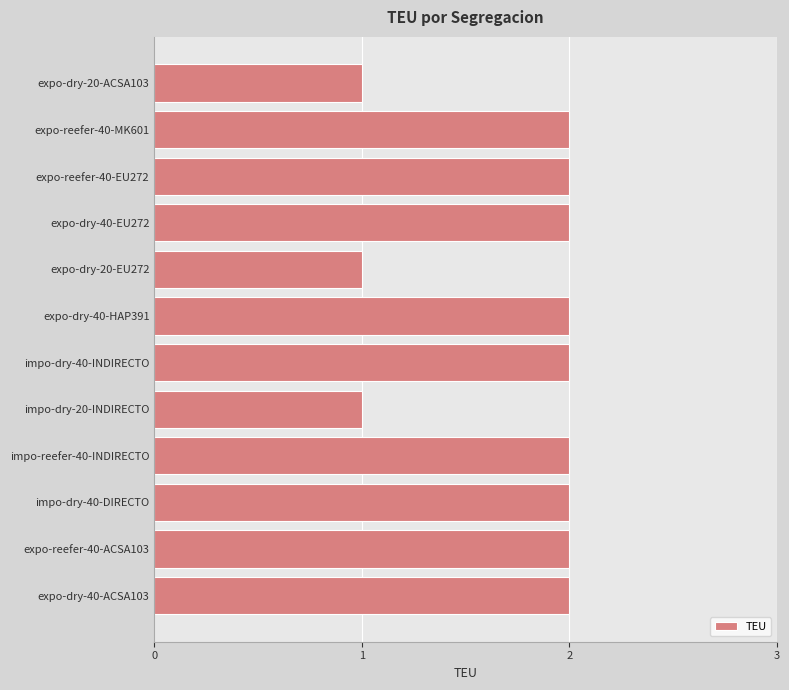

What is the ratio of the value at expo-dry-20-ACSA103 to the value at expo-reefer-40-MK601?

0.5